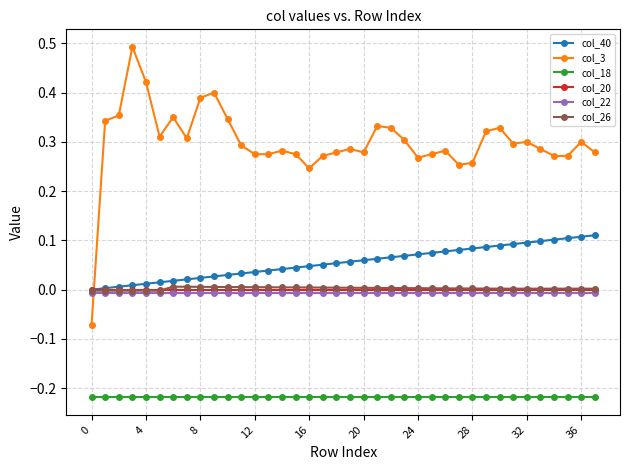

What is the highest value of the col_3 series?

0.5